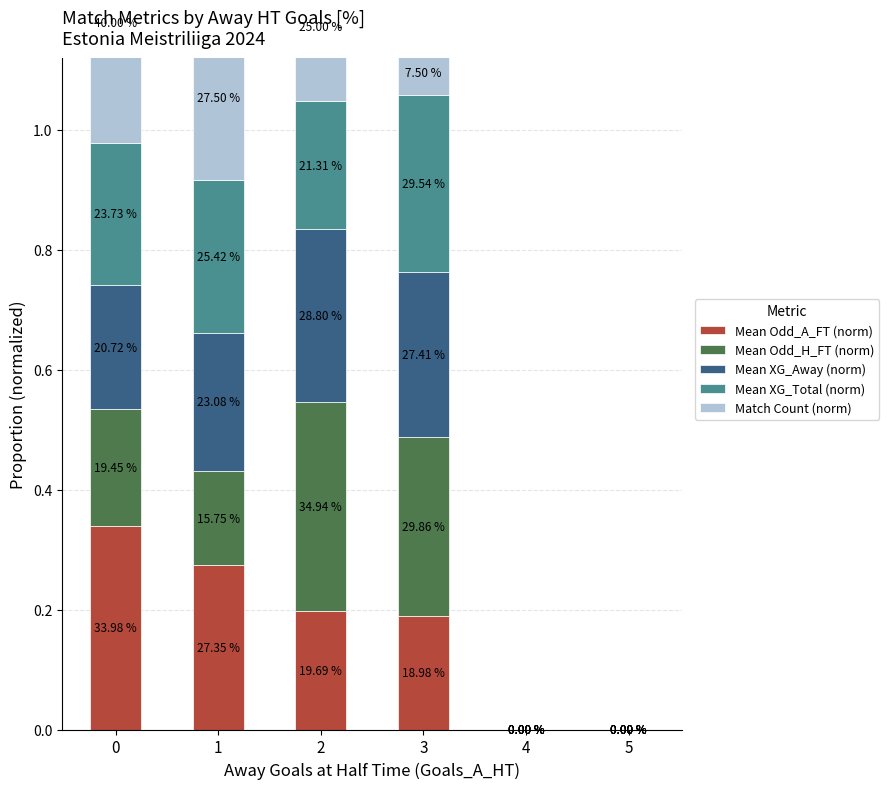

Reading left to right, transcribe all the data shown in this chart.

Mean Odd_A_FT (norm): 0=0.3	1=0.3	2=0.2	3=0.2	4=0.0	5=0.0
Mean Odd_H_FT (norm): 0=0.2	1=0.2	2=0.3	3=0.3	4=0.0	5=0.0
Mean XG_Away (norm): 0=0.2	1=0.2	2=0.3	3=0.3	4=0.0	5=0.0
Mean XG_Total (norm): 0=0.2	1=0.3	2=0.2	3=0.3	4=0.0	5=0.0
Match Count (norm): 0=0.4	1=0.3	2=0.2	3=0.1	4=0.0	5=0.0